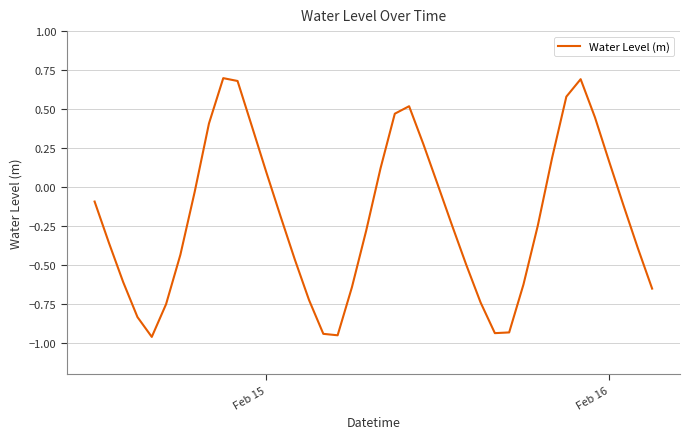

Does the chart display data point markers on the line(s)?

No